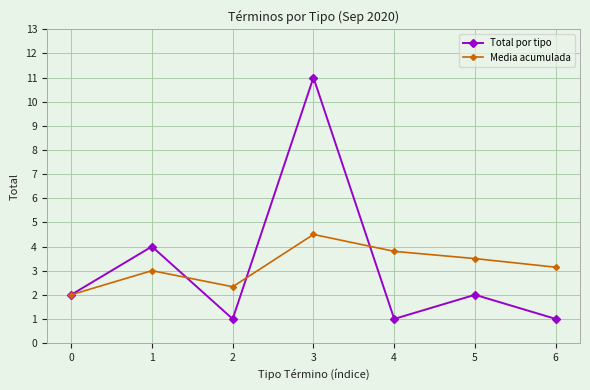

At 6, list the series in order from largest to smallest.

Media acumulada, Total por tipo